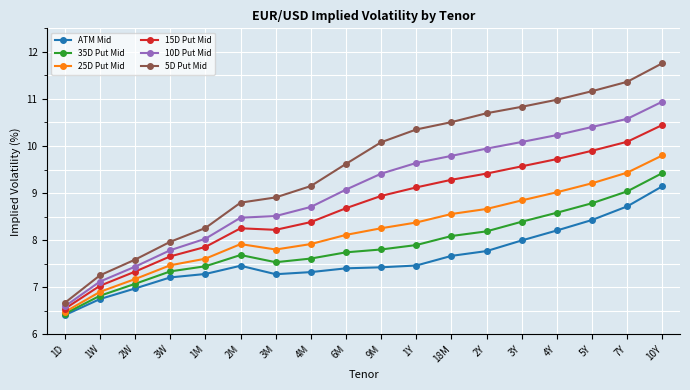

What are all the series names shown in the legend?

ATM Mid, 35D Put Mid, 25D Put Mid, 15D Put Mid, 10D Put Mid, 5D Put Mid